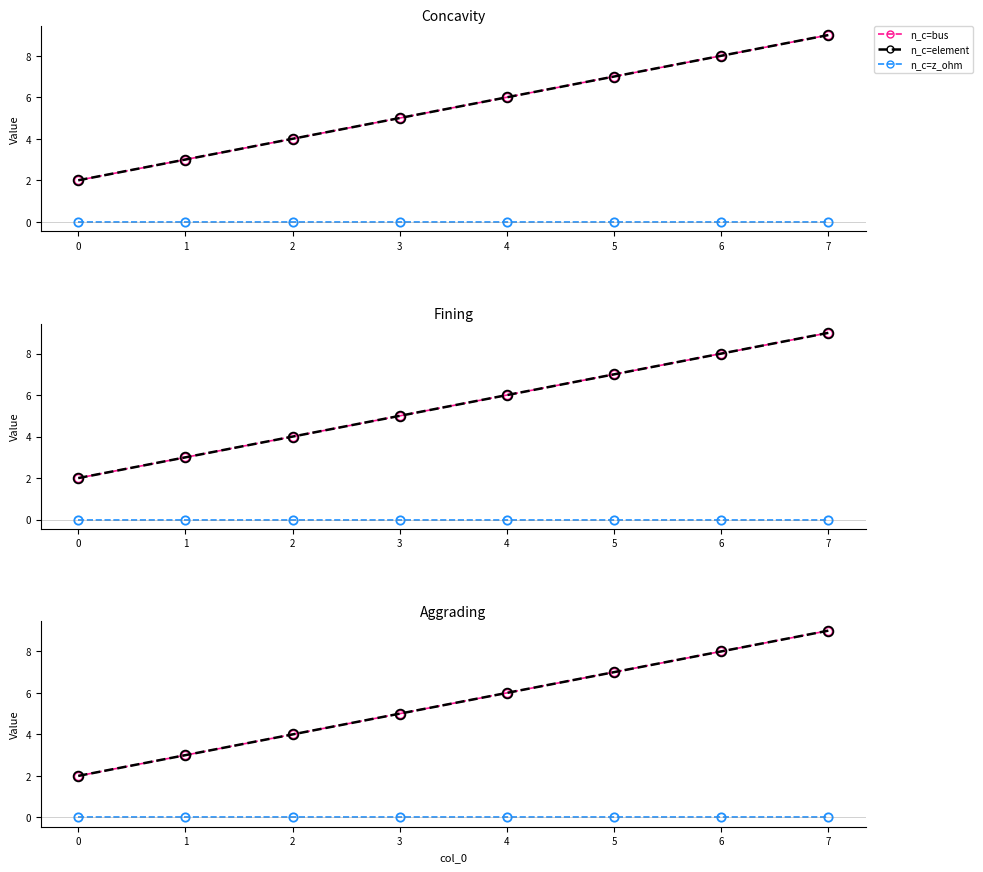

True or false: element has more than 2 points higher than both neighbors.

False